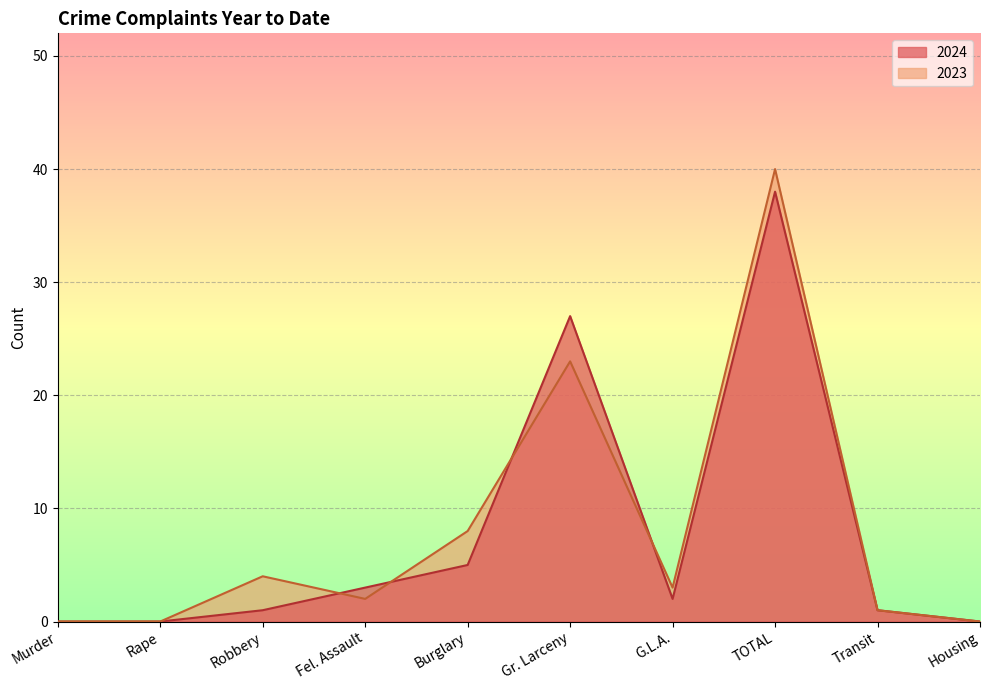

At which label does 2023 reach its minimum?

Murder